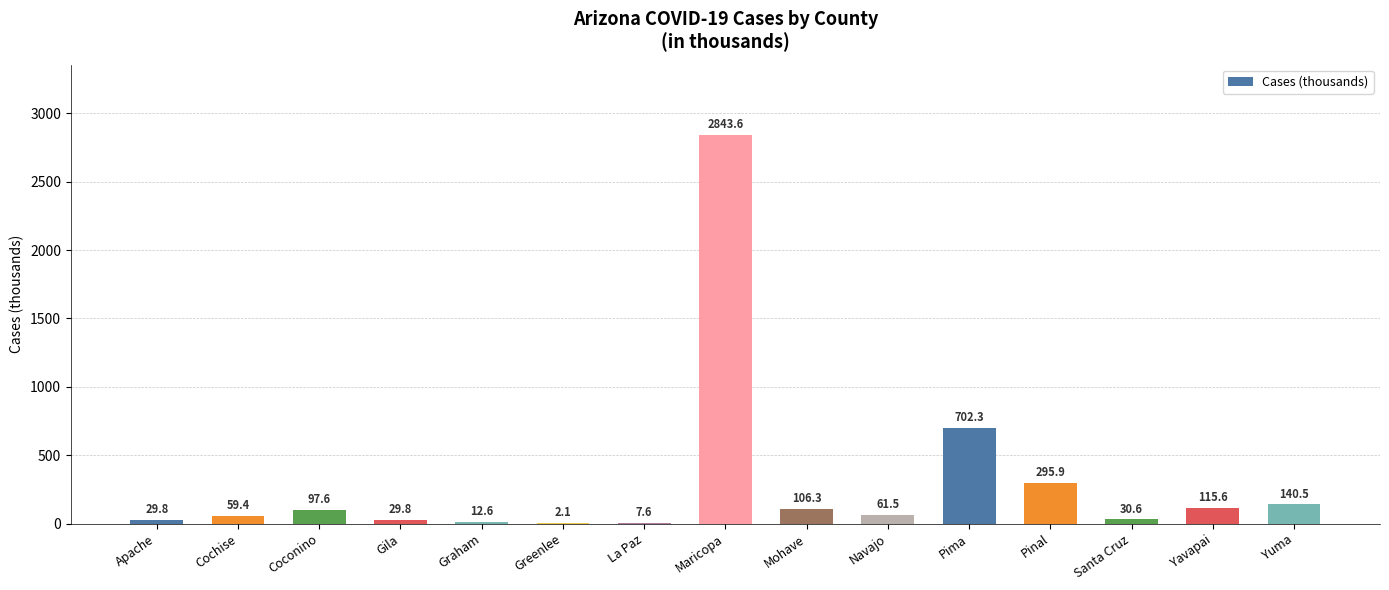

At which label does the data first exceed 61?

Coconino